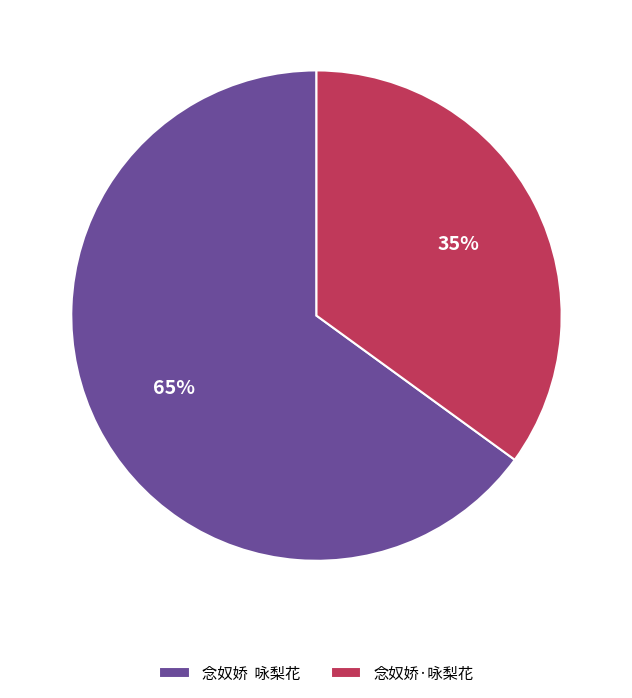

To the nearest percent, what is the difference between the largest and smallest slice percentages?

30%